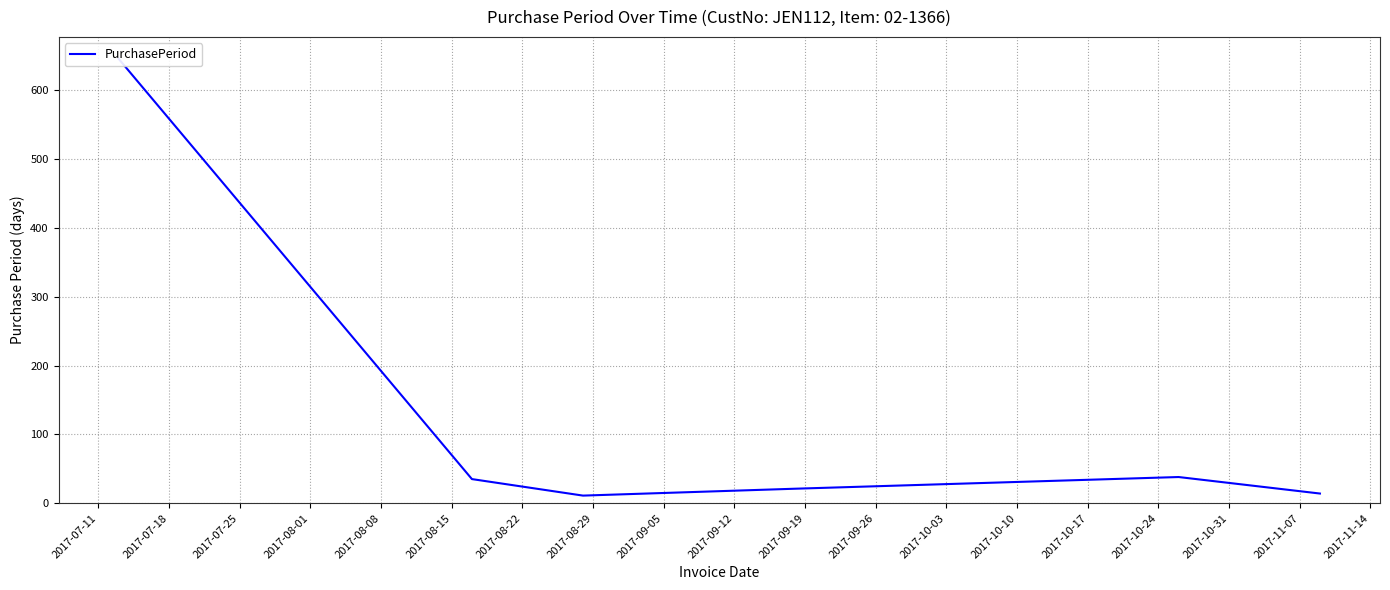

Reading left to right, transcribe all the data shown in this chart.

646	35	11	21	38	14